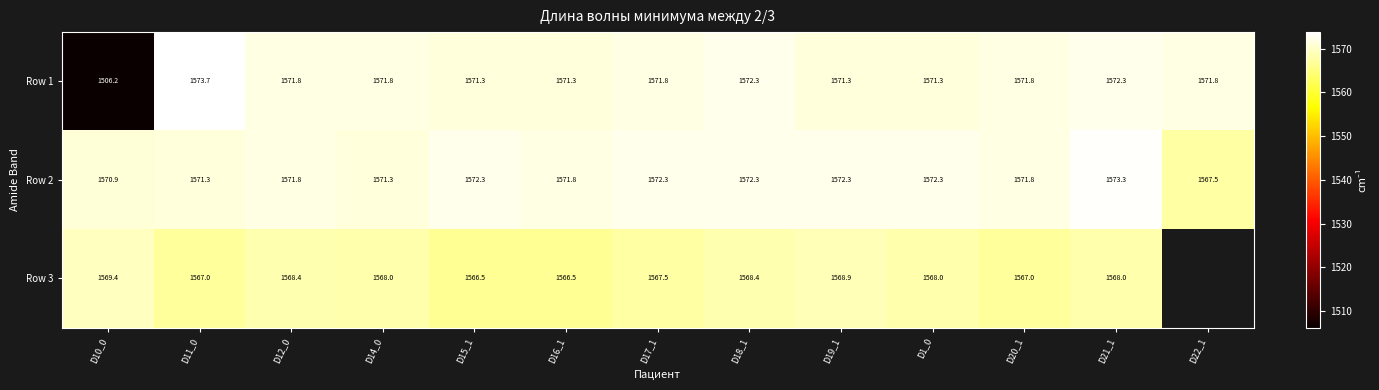

Is the value of Row 1 at D22_1 greater than the value of Row 2 at D11_0?

Yes